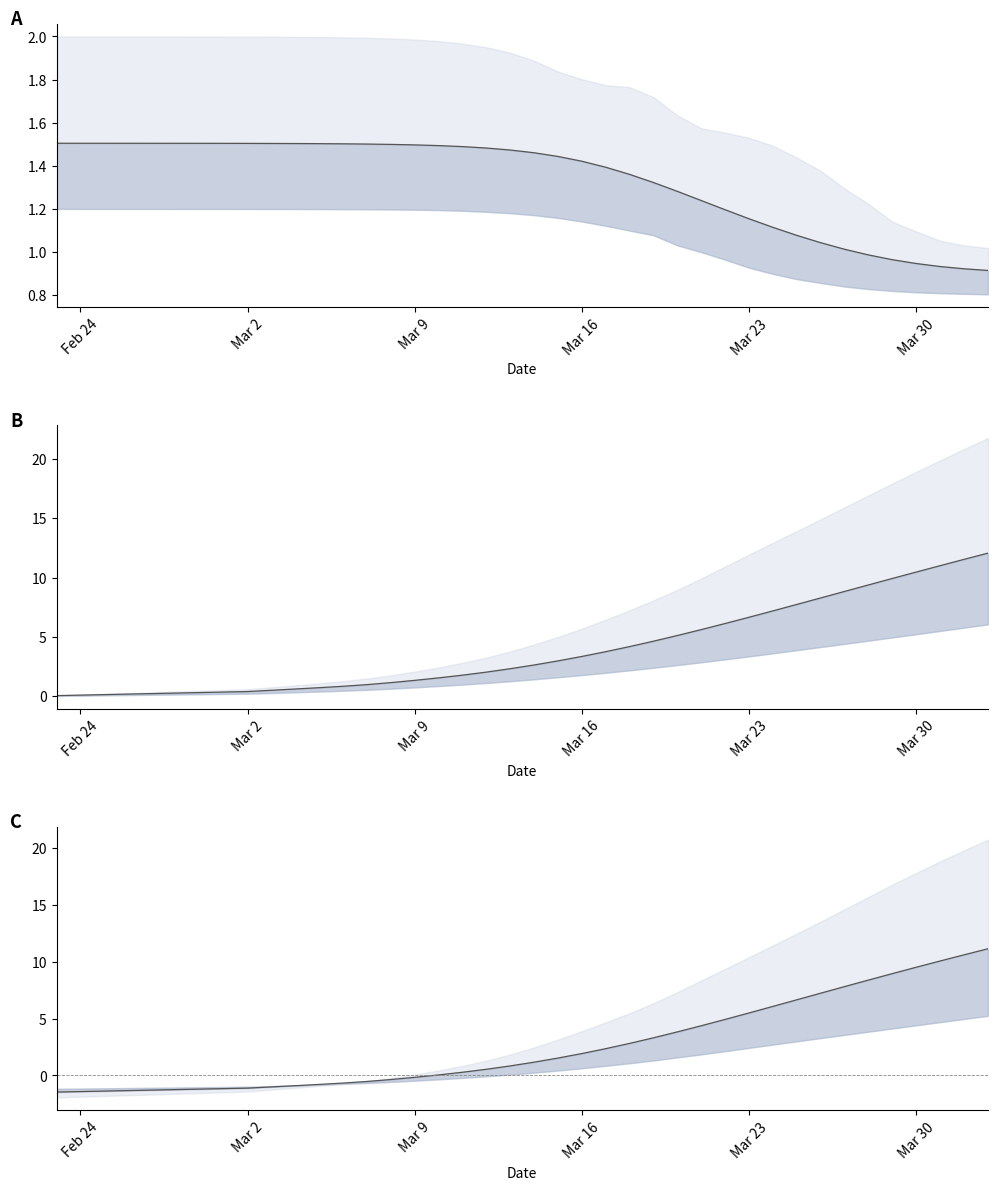

True or false: diff mean and r_values_mean cross at least once.

True